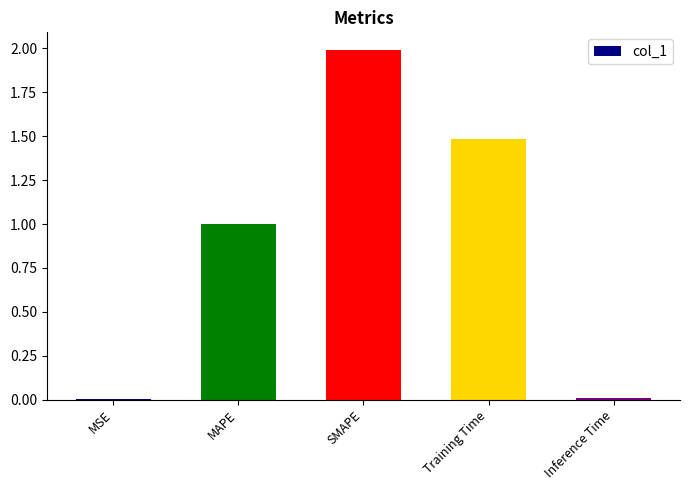

Which has a higher value, MSE or Training Time?

Training Time